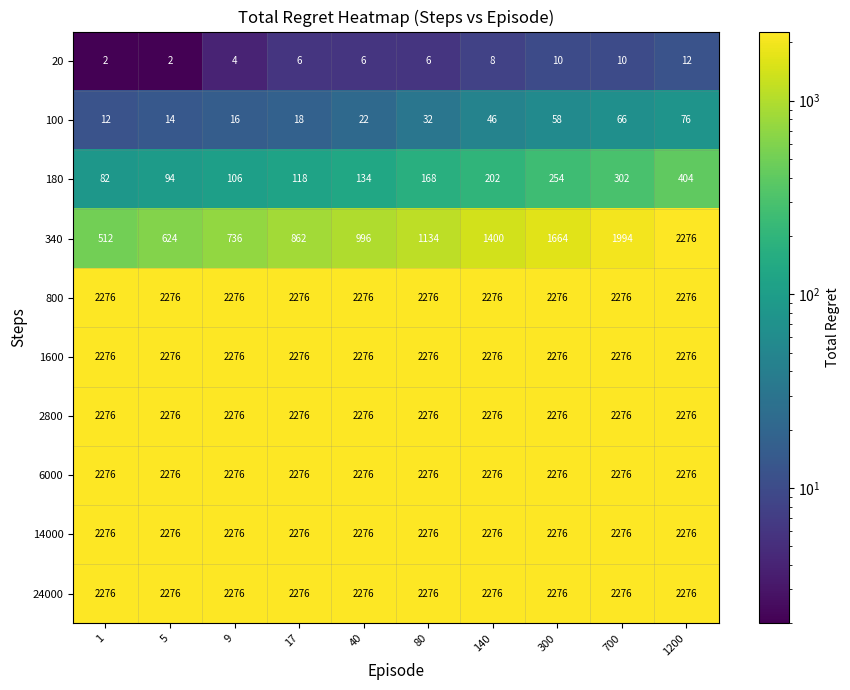

What is the sum of all 800 values?

22760